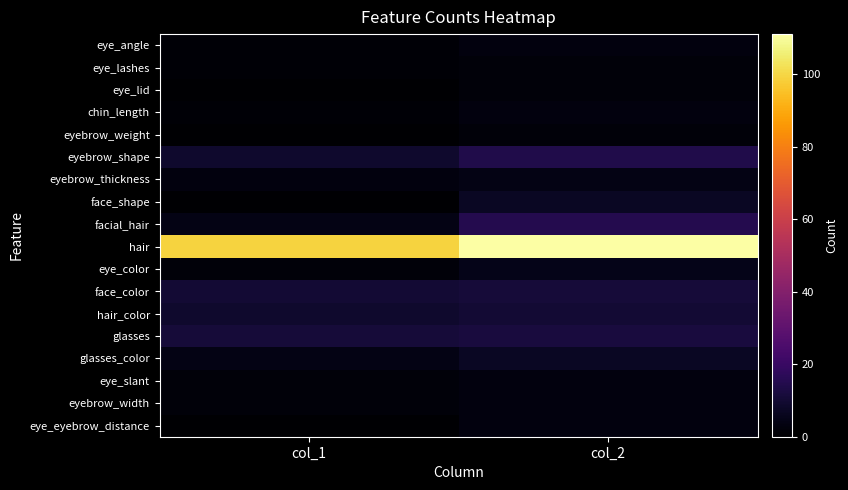

Reading left to right, transcribe all the data shown in this chart.

eye_angle: col_1=1	col_2=3
eye_lashes: col_1=1	col_2=2
eye_lid: col_1=0	col_2=2
chin_length: col_1=1	col_2=3
eyebrow_weight: col_1=0	col_2=2
eyebrow_shape: col_1=9	col_2=14
eyebrow_thickness: col_1=3	col_2=4
face_shape: col_1=0	col_2=7
facial_hair: col_1=4	col_2=15
hair: col_1=99	col_2=111
eye_color: col_1=2	col_2=5
face_color: col_1=10	col_2=11
hair_color: col_1=9	col_2=10
glasses: col_1=11	col_2=12
glasses_color: col_1=4	col_2=7
eye_slant: col_1=2	col_2=3
eyebrow_width: col_1=2	col_2=3
eye_eyebrow_distance: col_1=0	col_2=3